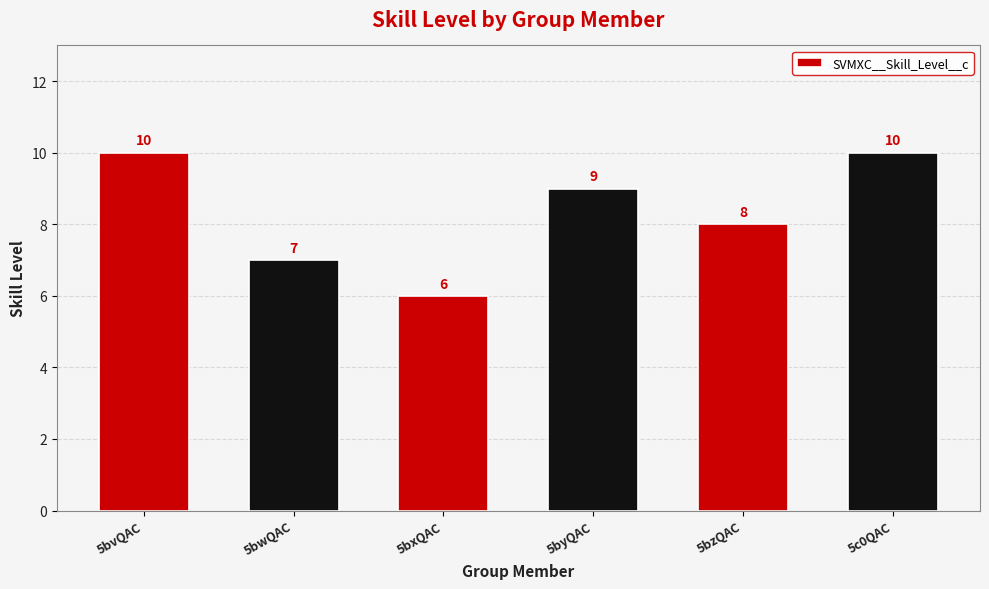

What is the minimum value shown in the chart?

6